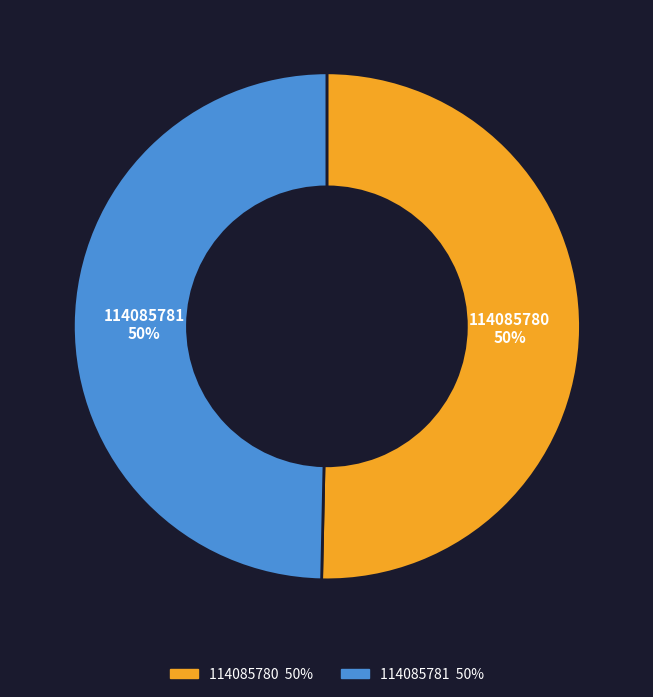

How many slices are in this pie chart?

2